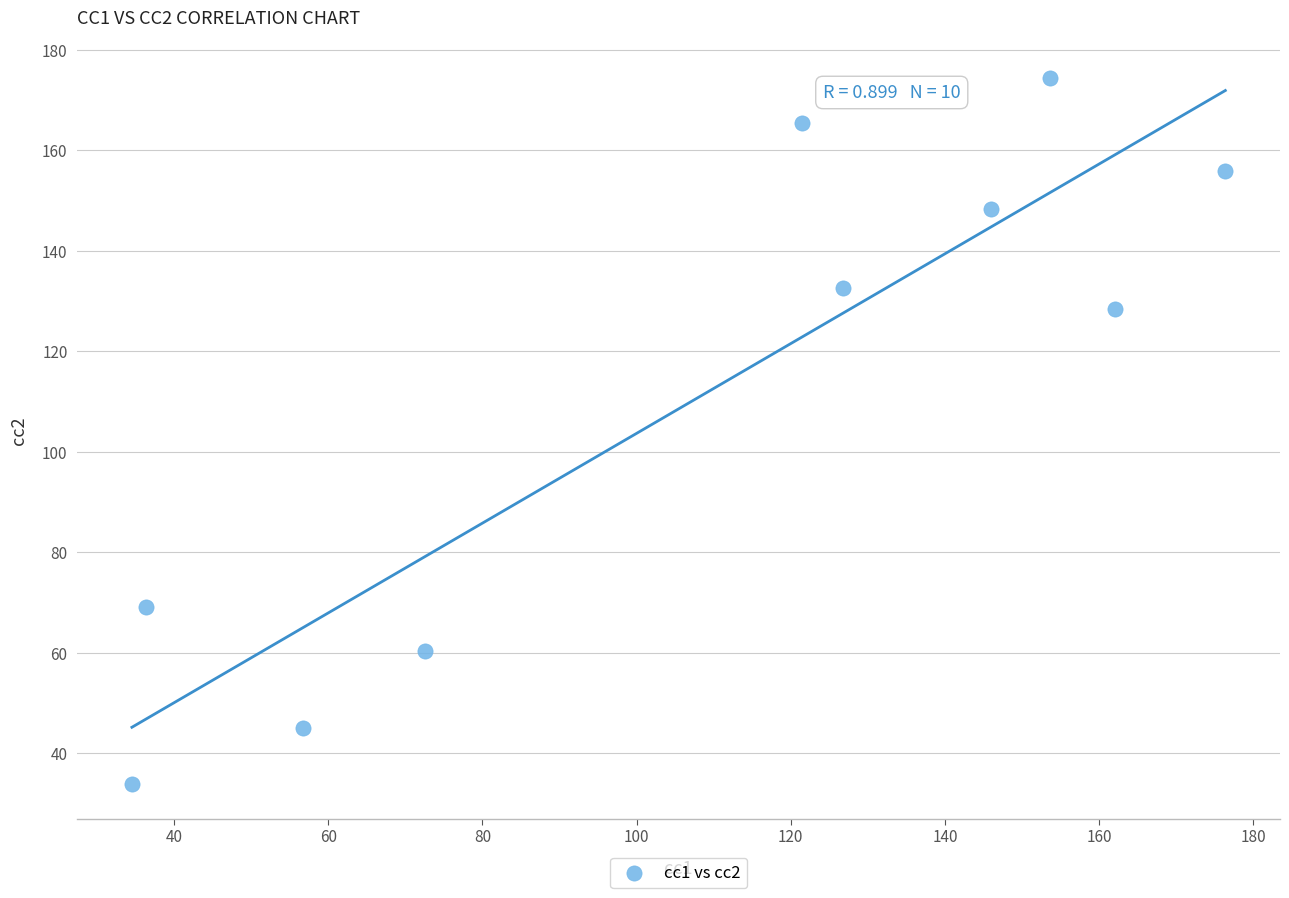

What Y value in the scatter plot is closest to 104?

128.5